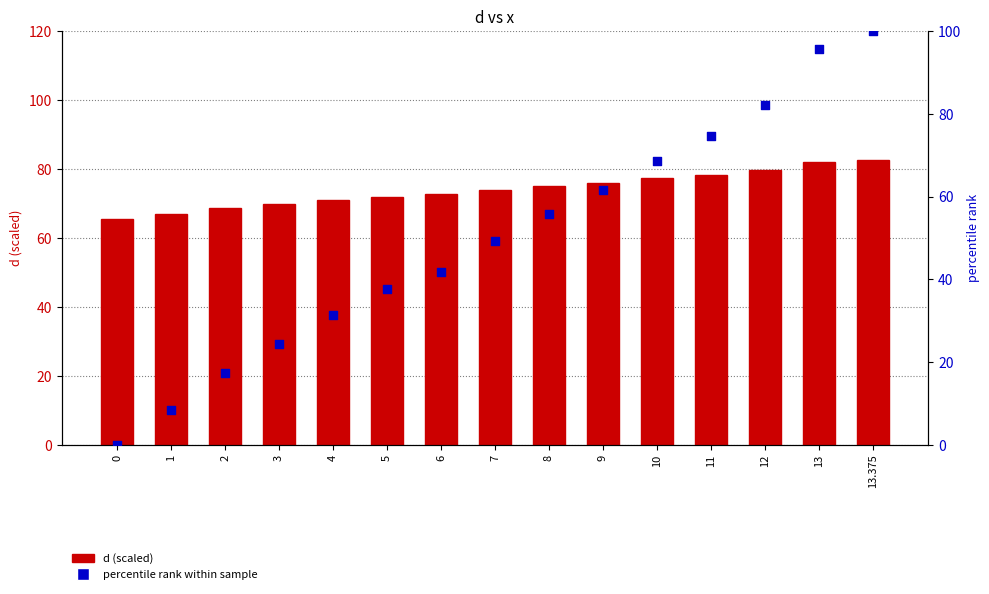

Which series has the widest spread of Y values?

percentile rank